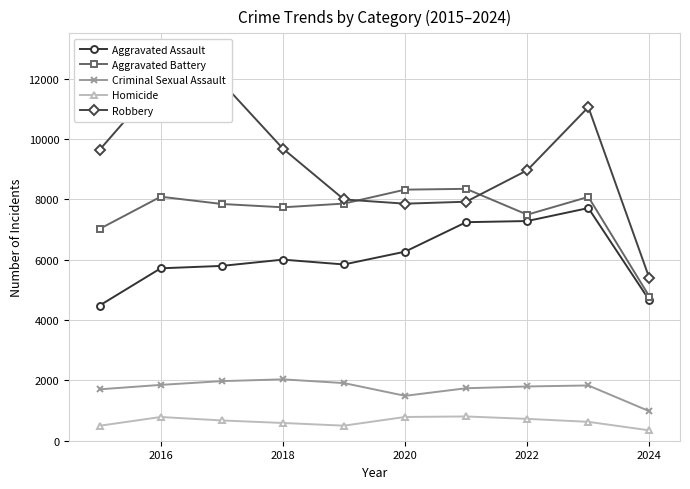

True or false: Criminal Sexual Assault has a value of 2034 at 2018.

True